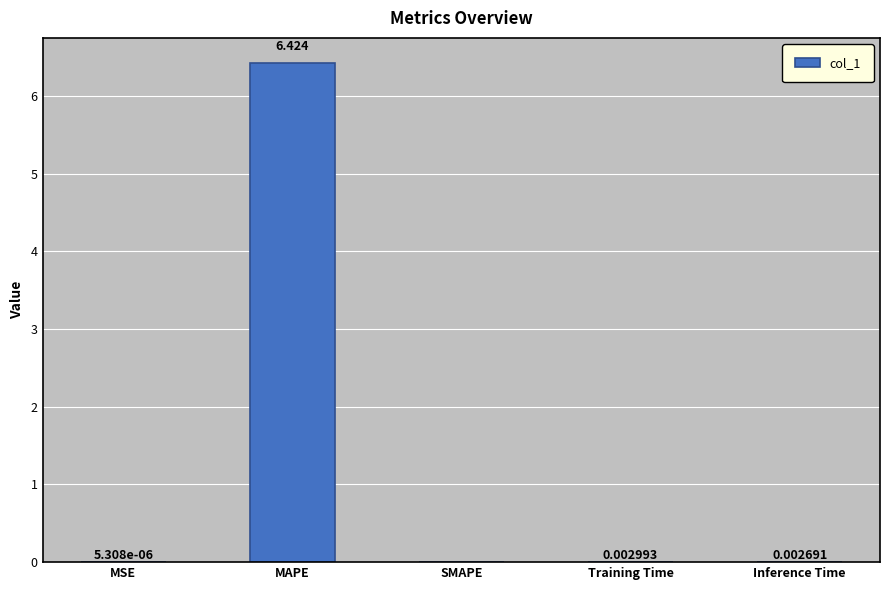

Which has a higher value, Inference Time or Training Time?

Training Time